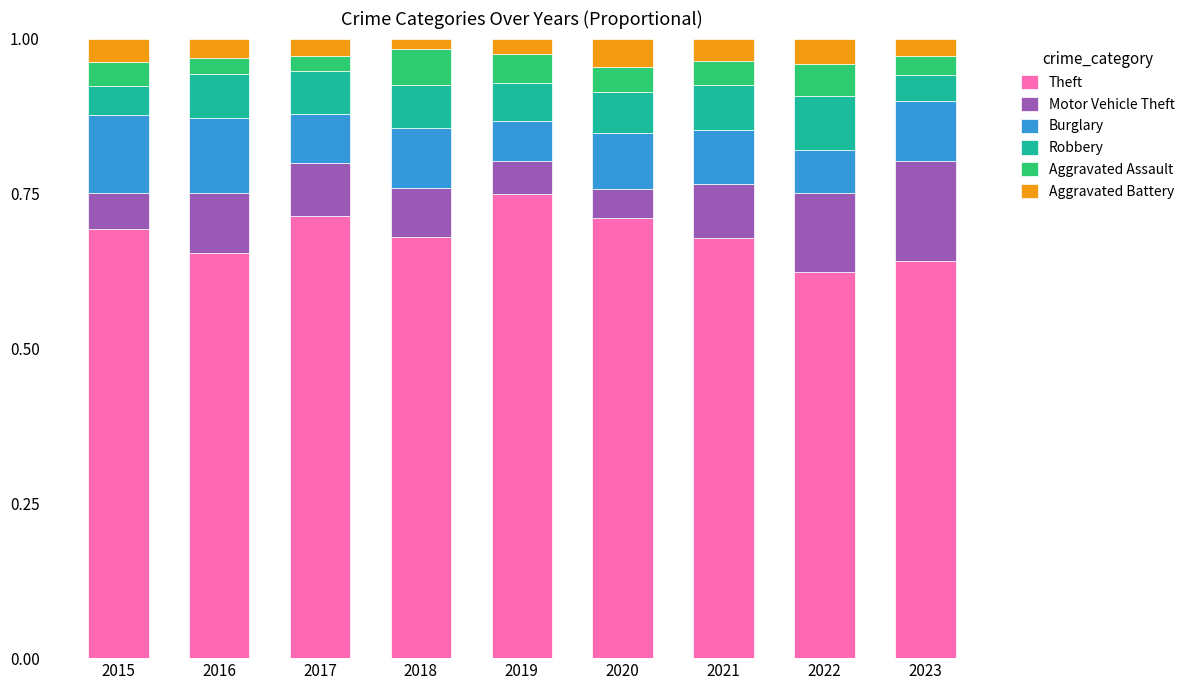

What is the total value across all series at 2021?

1.0